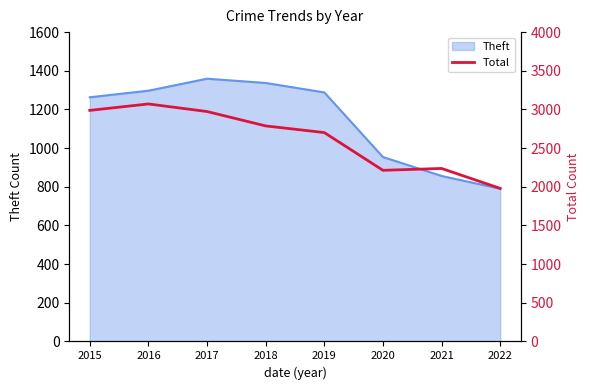

What is the lowest value of the Theft series?

790